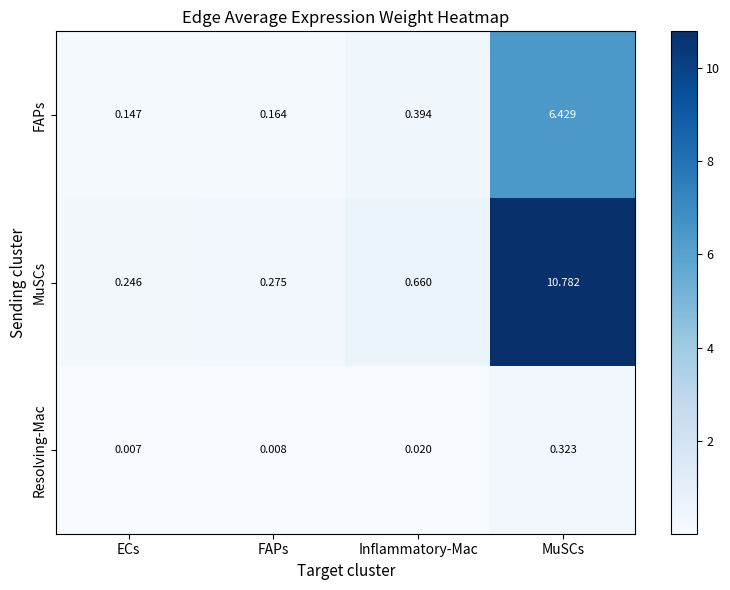

Count the number of data series in this chart.

3